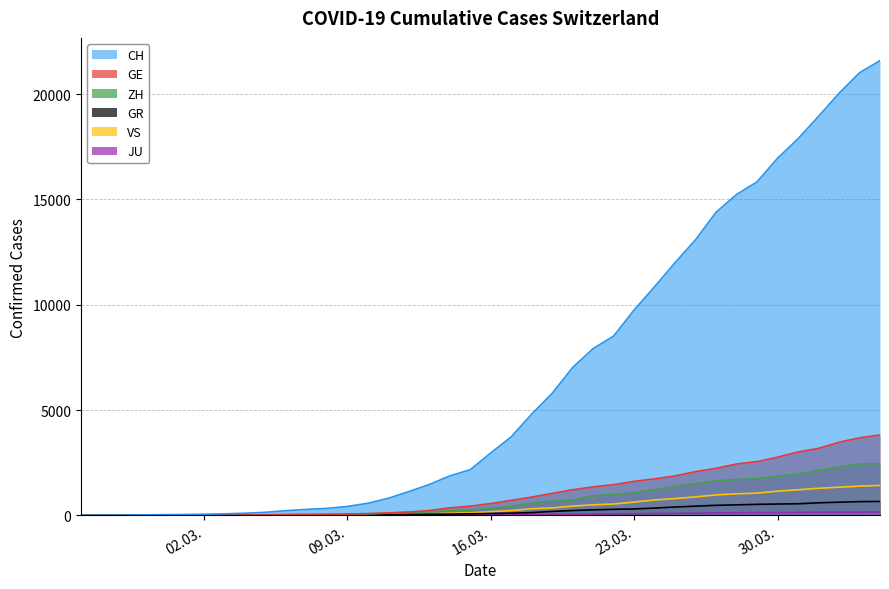

What are all the series names shown in the legend?

CH, GE, ZH, GR, VS, JU